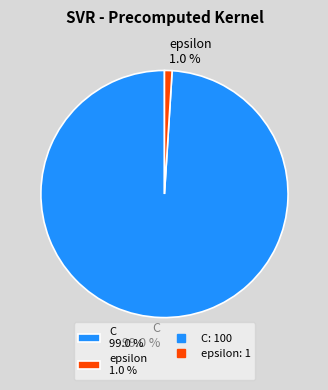

To the nearest percent, what percentage of the pie is C?

99%